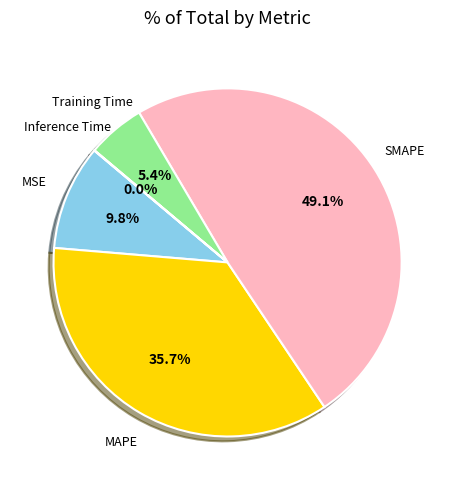

Is there a majority slice in this chart?

No